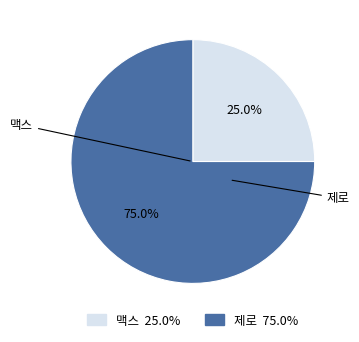

Rank the categories by value from highest to lowest.

제로, 맥스